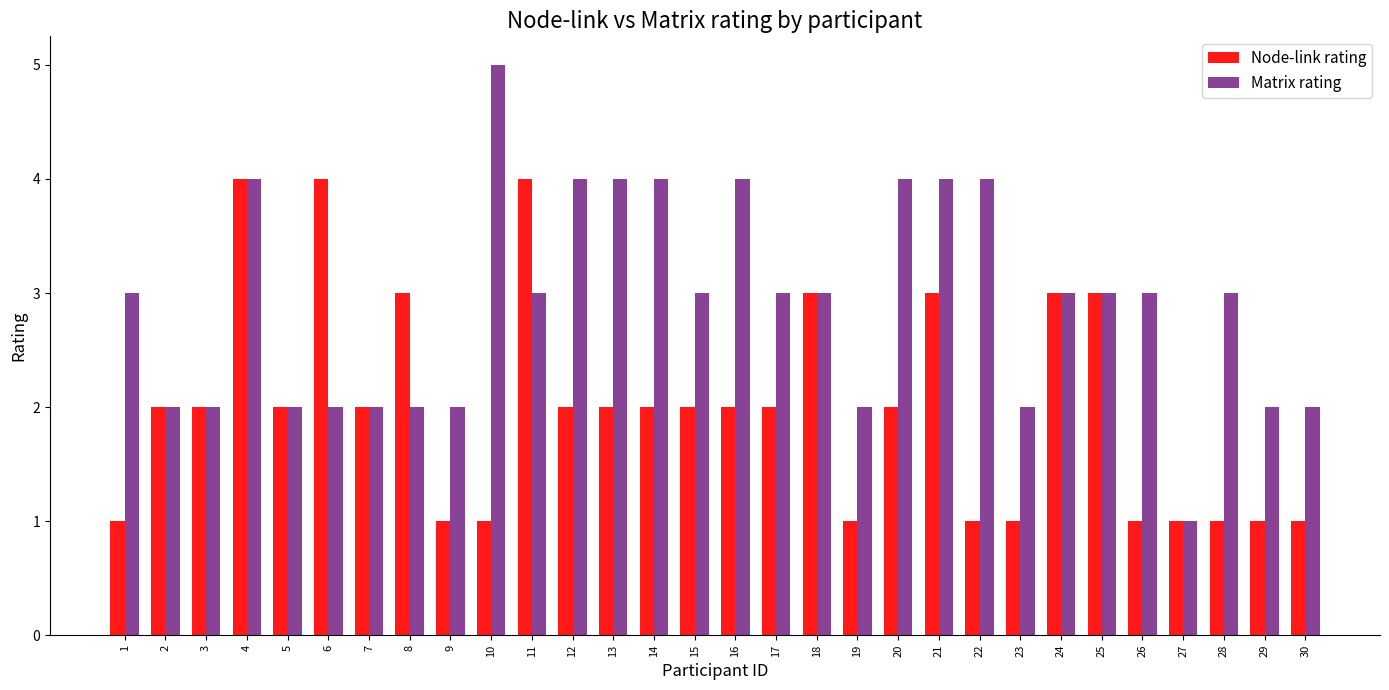

What is the sum of the Matrix rating values at 8 and 16?

6